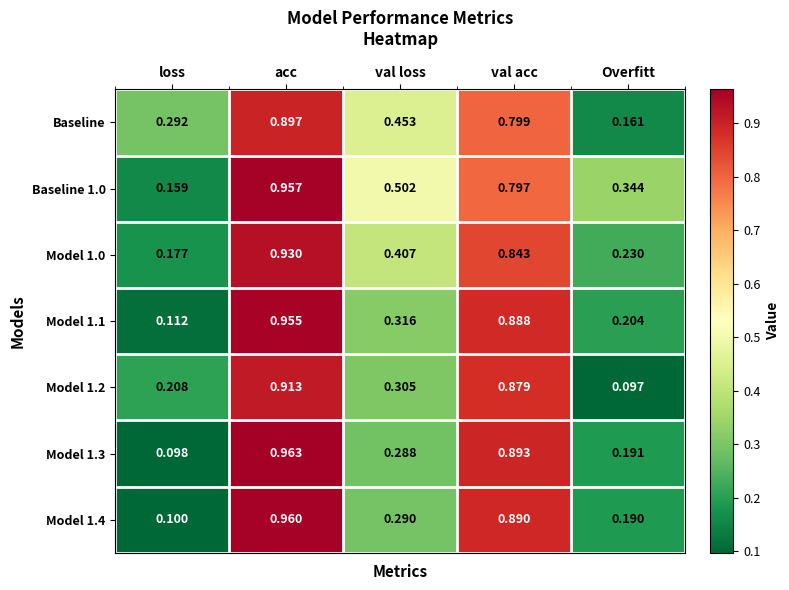

List the series in order of their peak value, lowest first.

Baseline, Model 1.2, Model 1.0, Model 1.1, Baseline 1.0, Model 1.4, Model 1.3